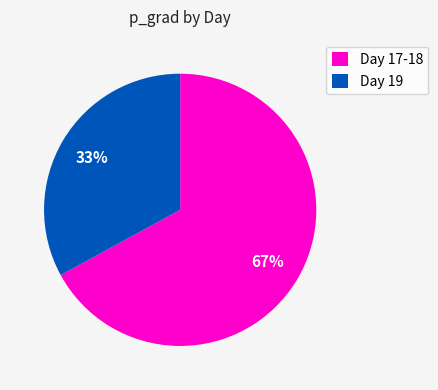

Which slice is the largest?

Day 17-18